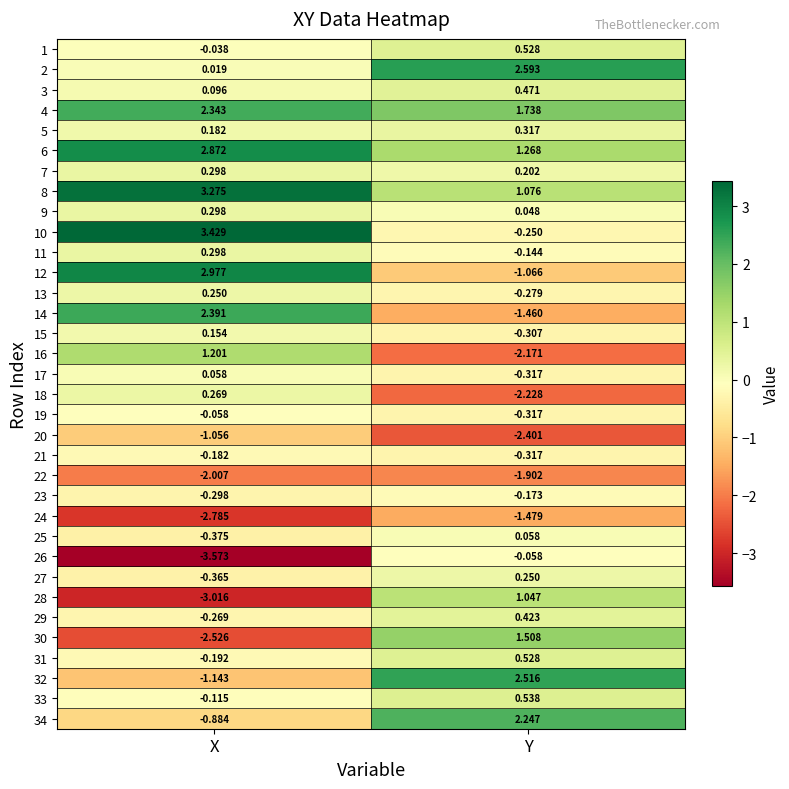

Where does the 25 series first go above 0?

Y